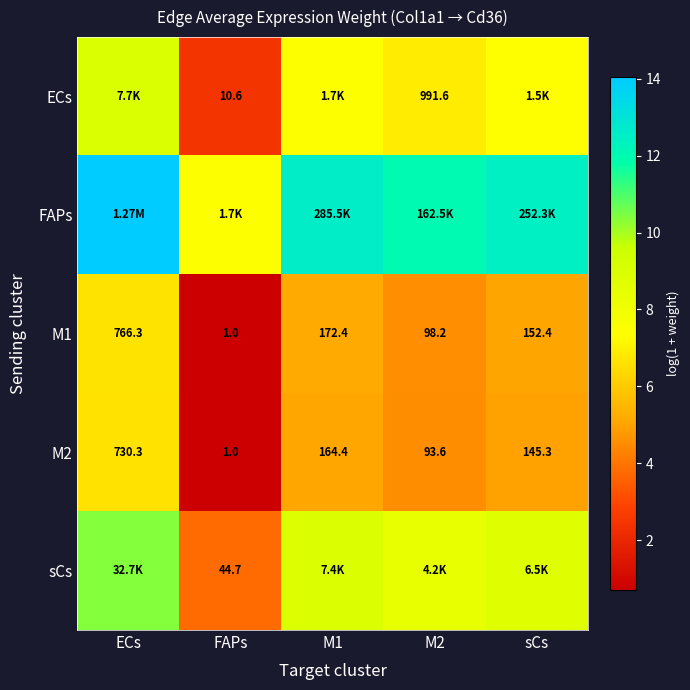

Where does the M2 series first go above 145?

ECs